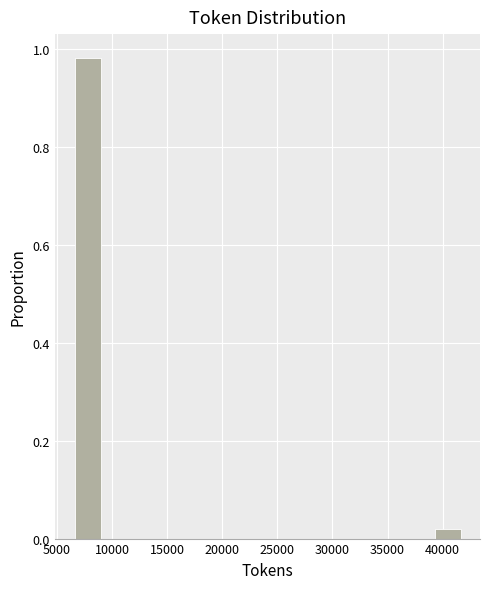

Reading left to right, list every bar in this chart as the range it spans on the x-axis followed by its height. Neither the bar edges nor the heights are printed on the chart, so give them approximately, as read against the axes.

6500 to 9000: 0.98
9000 to 11500: 0
11500 to 13500: 0
13500 to 16000: 0
16000 to 18500: 0
18500 to 20500: 0
20500 to 23000: 0
23000 to 25500: 0
25500 to 27500: 0
27500 to 30000: 0
30000 to 32500: 0
32500 to 34500: 0
34500 to 37000: 0
37000 to 39500: 0
39500 to 41500: under 0.02